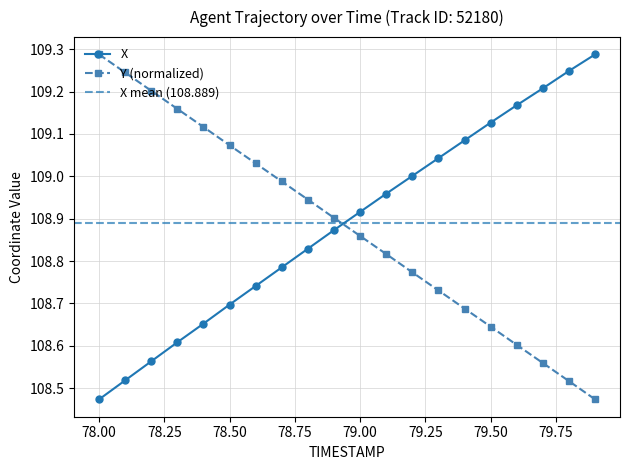

True or false: X has more than 0 points higher than both neighbors.

False